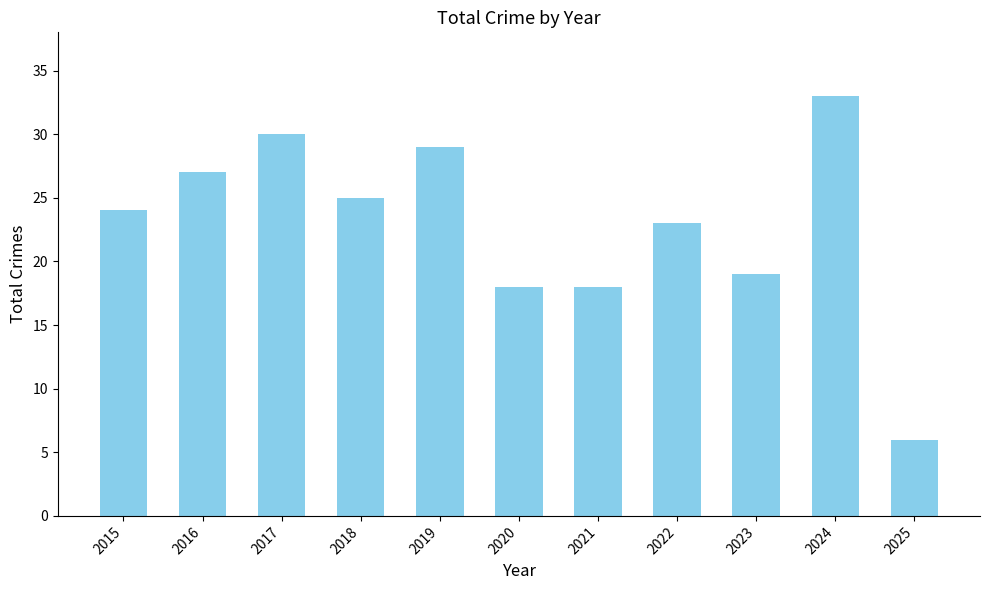

Reading left to right, list all the values displayed in this chart.

24	27	30	25	29	18	18	23	19	33	6